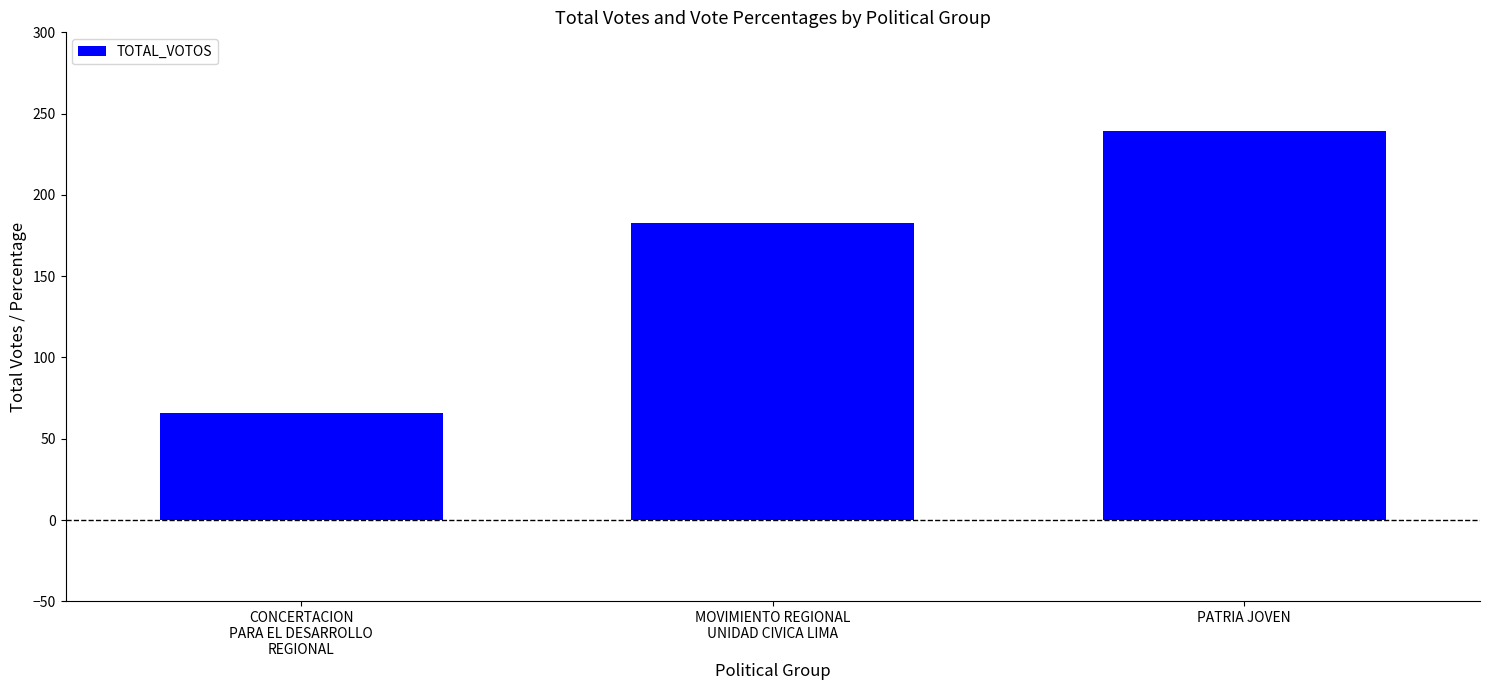

Count the number of categories in the chart.

3